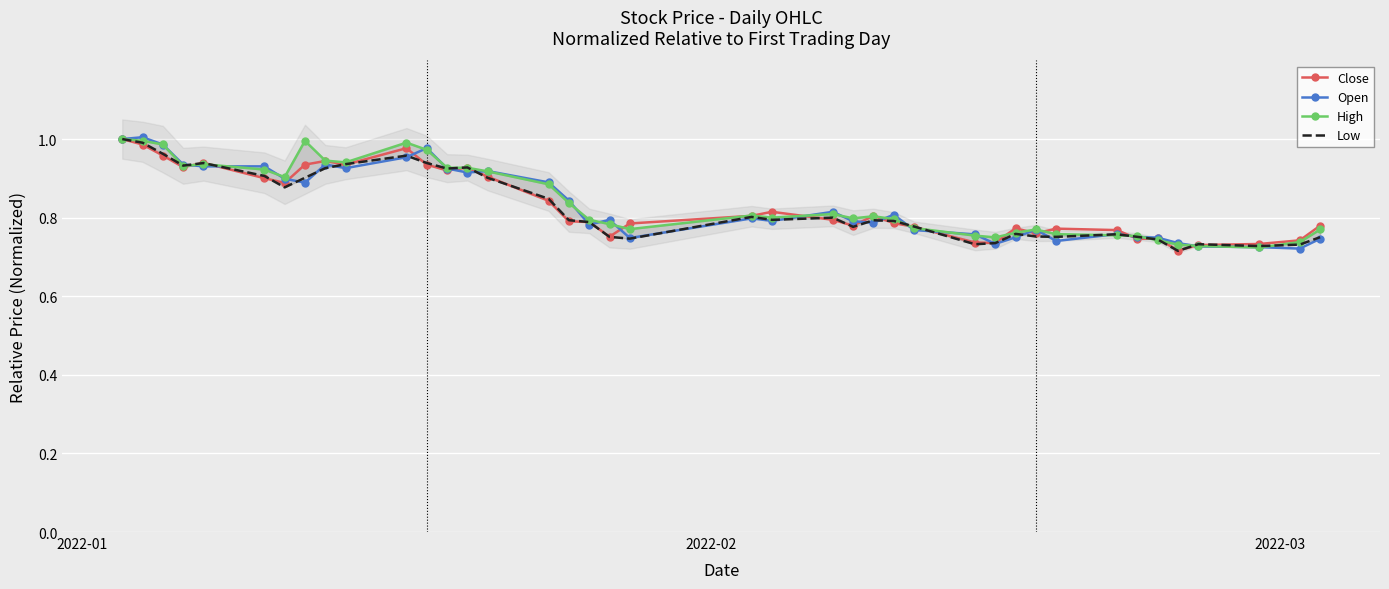

True or false: Close has more than 2 points higher than both neighbors.

True